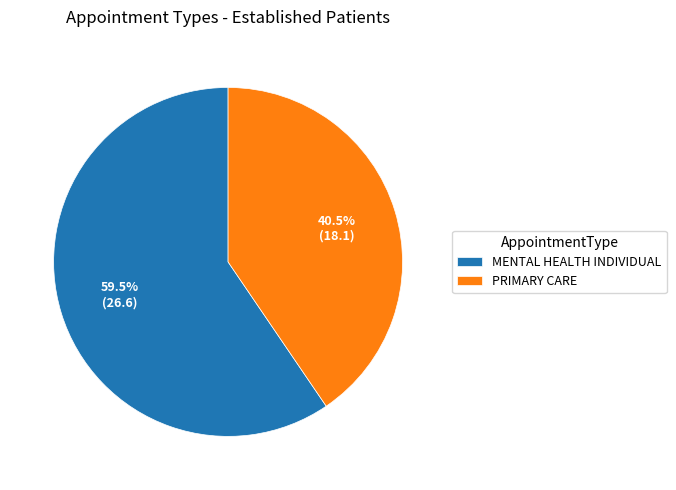

Rank the categories by value from lowest to highest.

PRIMARY CARE, MENTAL HEALTH INDIVIDUAL